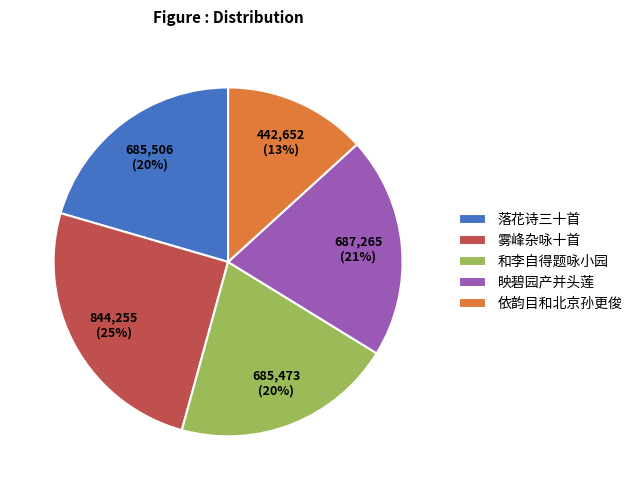

The 落花诗三十首 slice represents 13% of the pie. True or false?

False